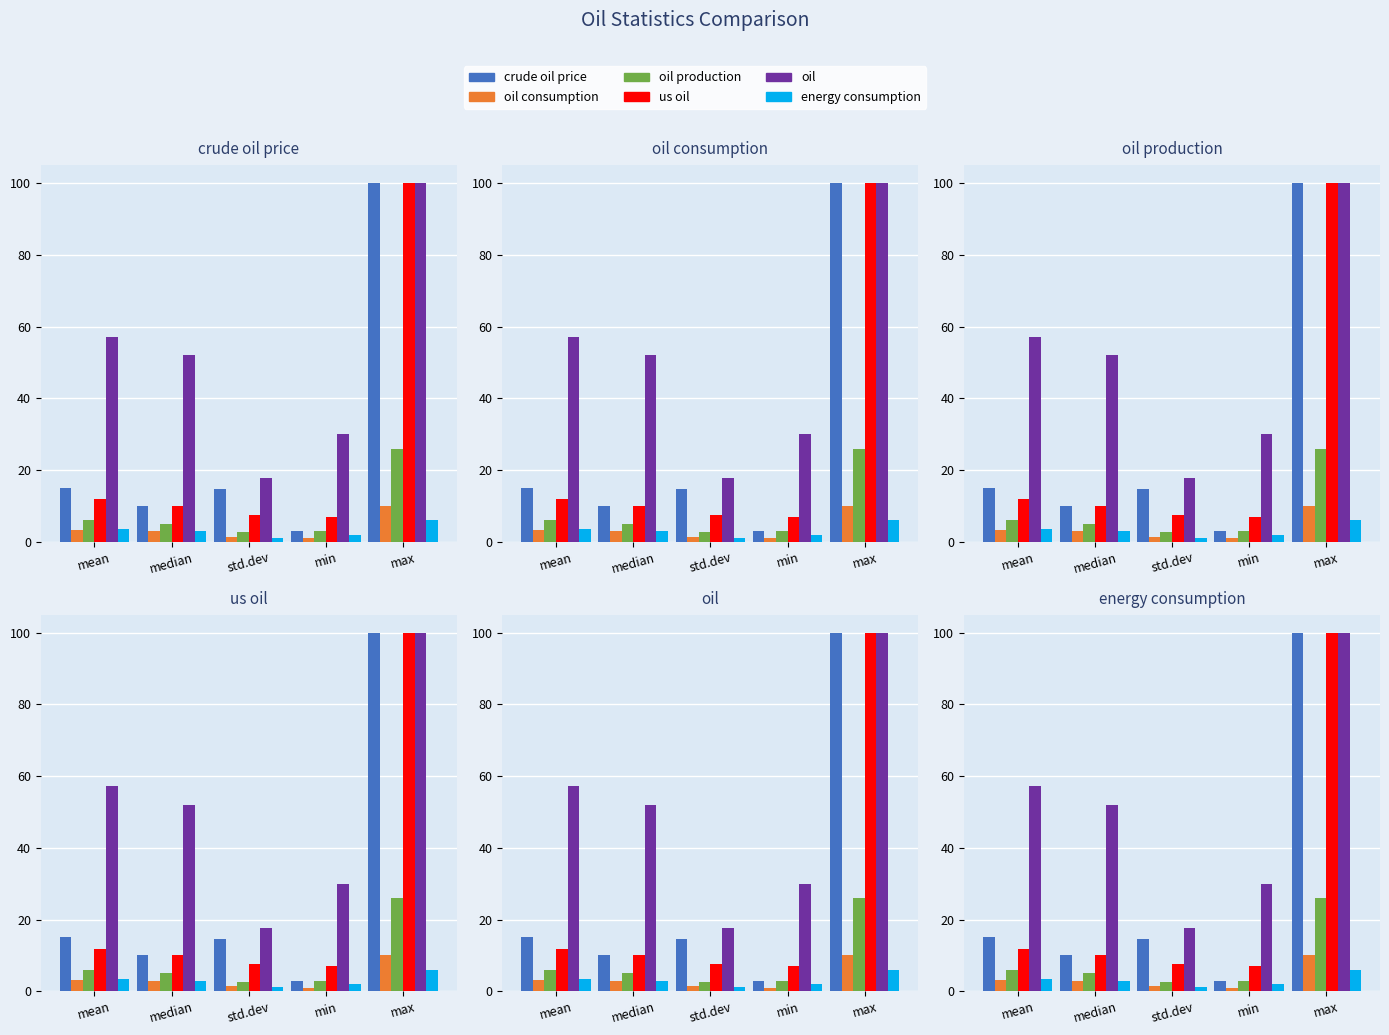

Which category has the highest value across all series?

max